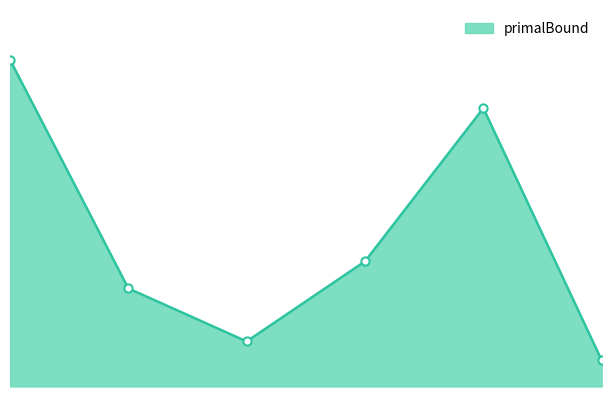

Does the chart have visible grid lines?

No